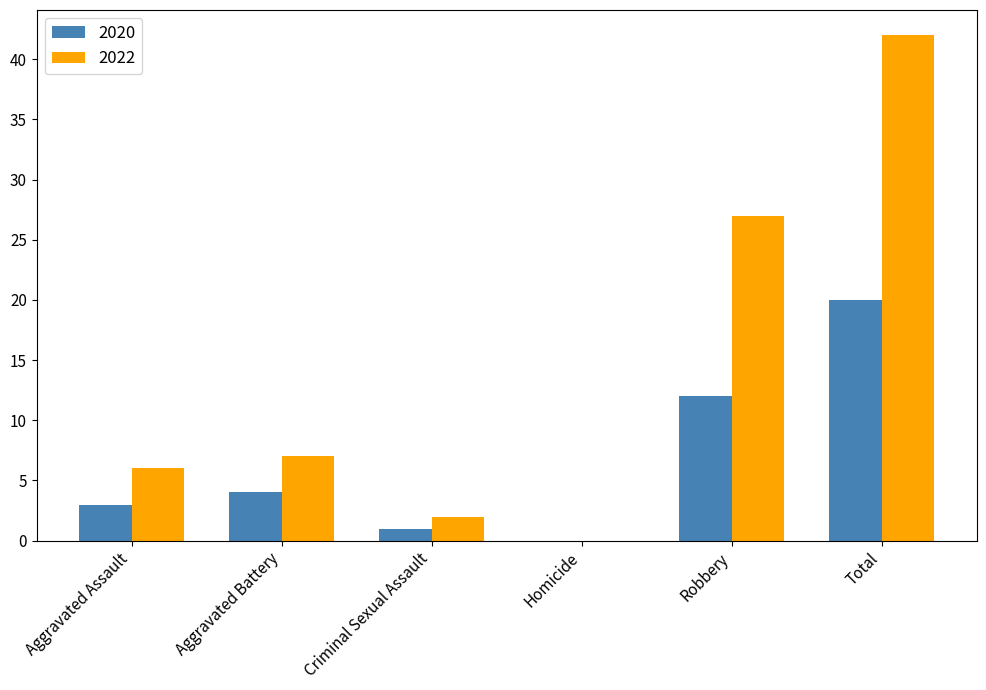

The 2020 series shows 20 at Total. True or false?

True